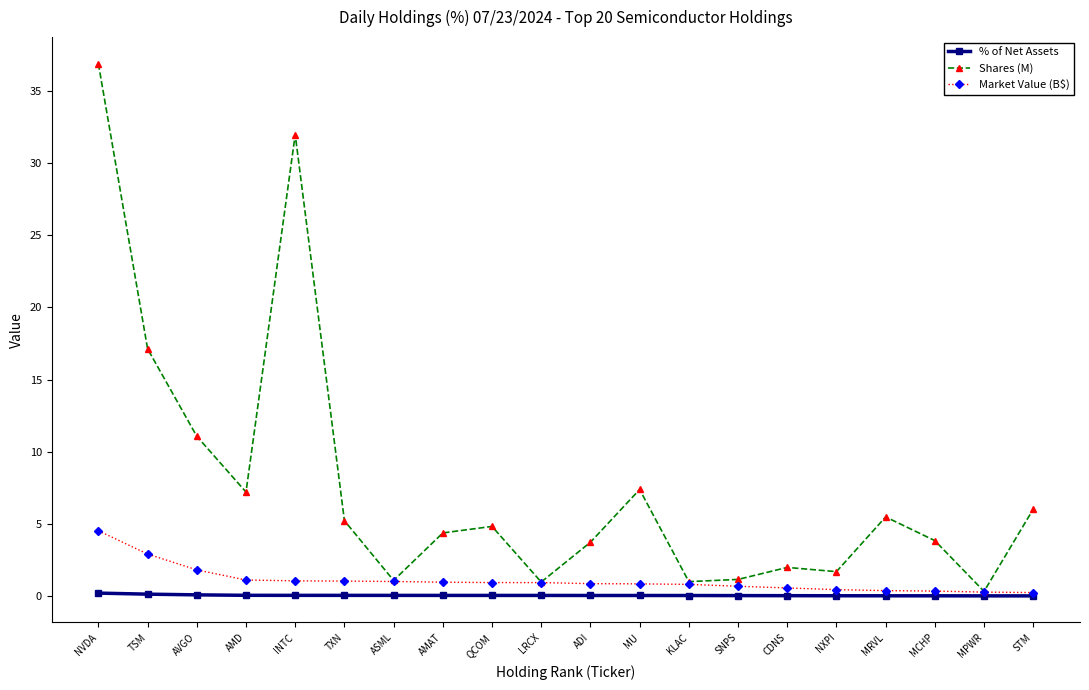

Which series has the widest spread of values?

Shares (M)